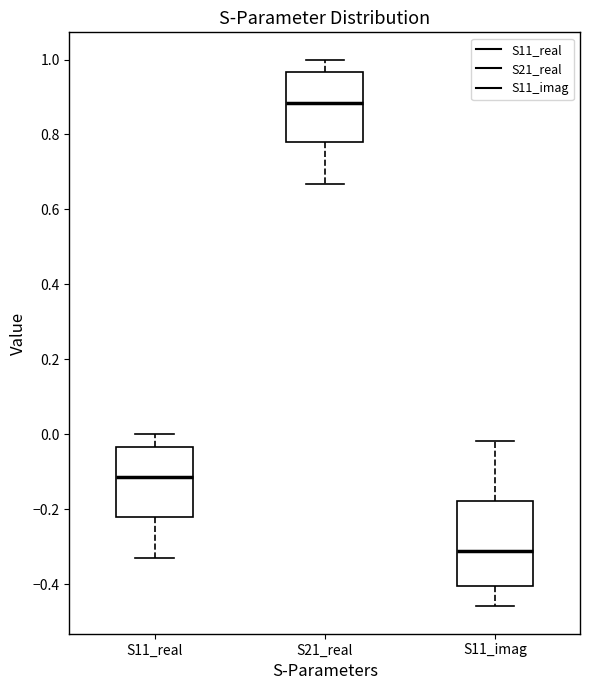

Reading left to right, transcribe this box plot: for each box, give where its median line is, the range the box spans, and where its two whiskers end, as read against the y-axis. The values are not printed on the chart, so give them approximately, as read against the axis.

S11_real: median -0.12, box -0.22 to -0.04, whiskers -0.34 to 0.00
S21_real: median 0.88, box 0.78 to 0.96, whiskers 0.66 to 1.00
S11_imag: median -0.32, box -0.40 to -0.18, whiskers -0.46 to -0.02